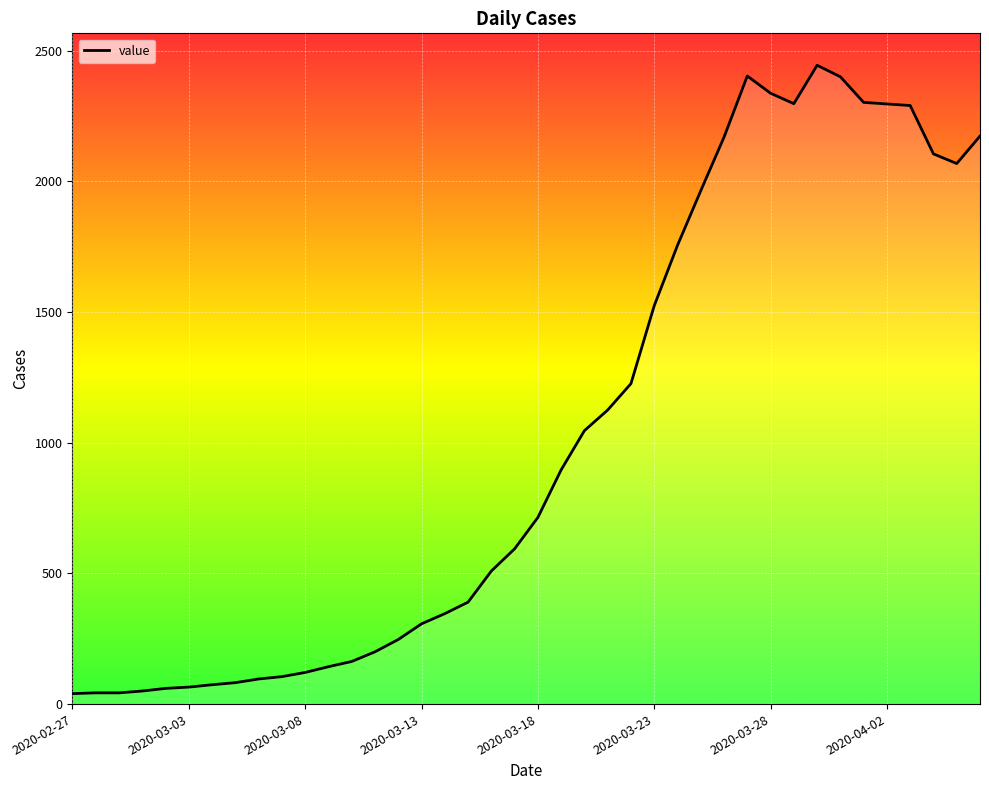

What is the greatest value displayed?

2444